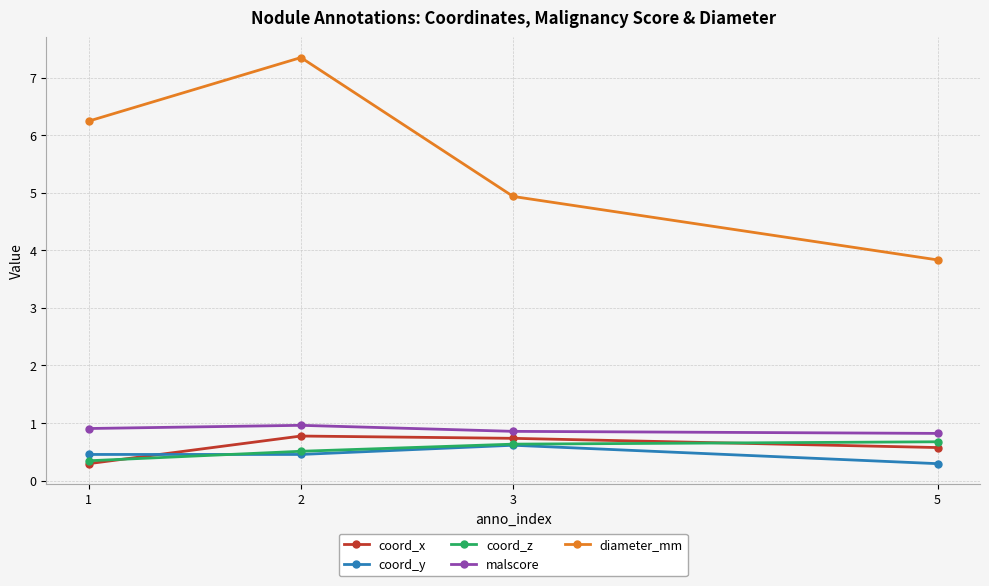

Reading right to left, extract all data points from this chart.

coord_x: 5=0.6	3=0.7	2=0.8	1=0.3
coord_y: 5=0.3	3=0.6	2=0.5	1=0.5
coord_z: 5=0.7	3=0.6	2=0.5	1=0.3
malscore: 5=0.8	3=0.9	2=1.0	1=0.9
diameter_mm: 5=3.8	3=4.9	2=7.3	1=6.2